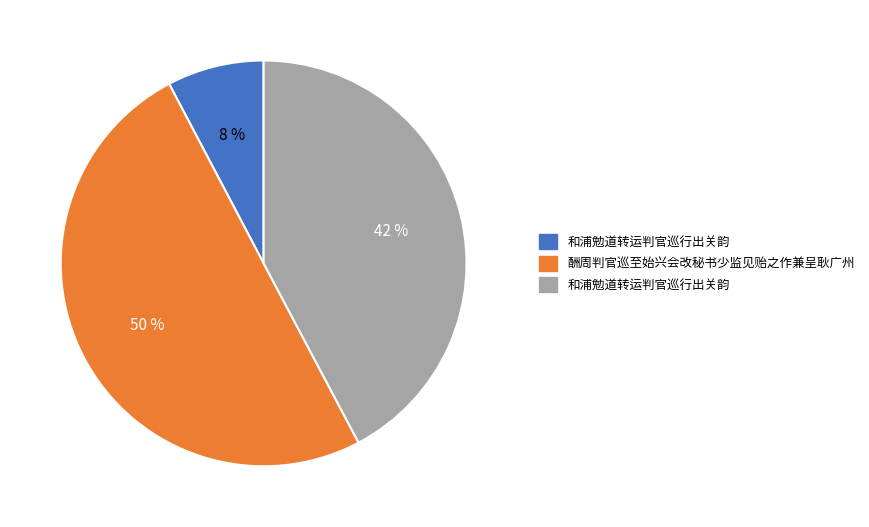

To the nearest percent, what is the difference between the largest and smallest slice percentages?

42%